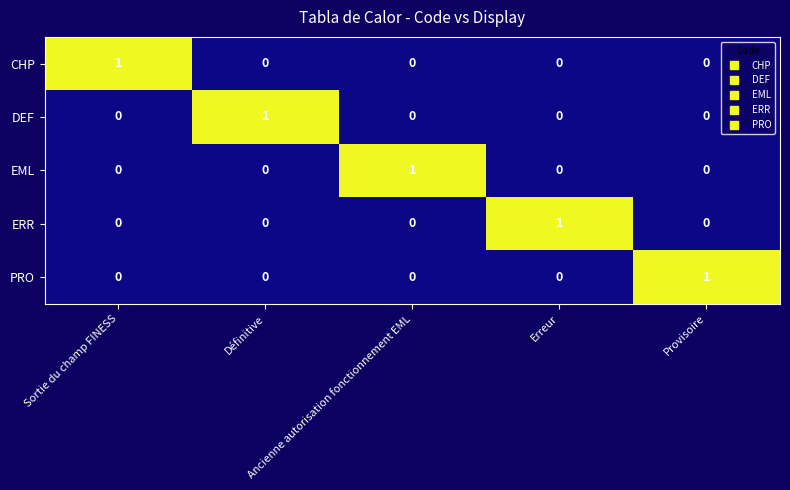

How many categories are shown in the chart?

5